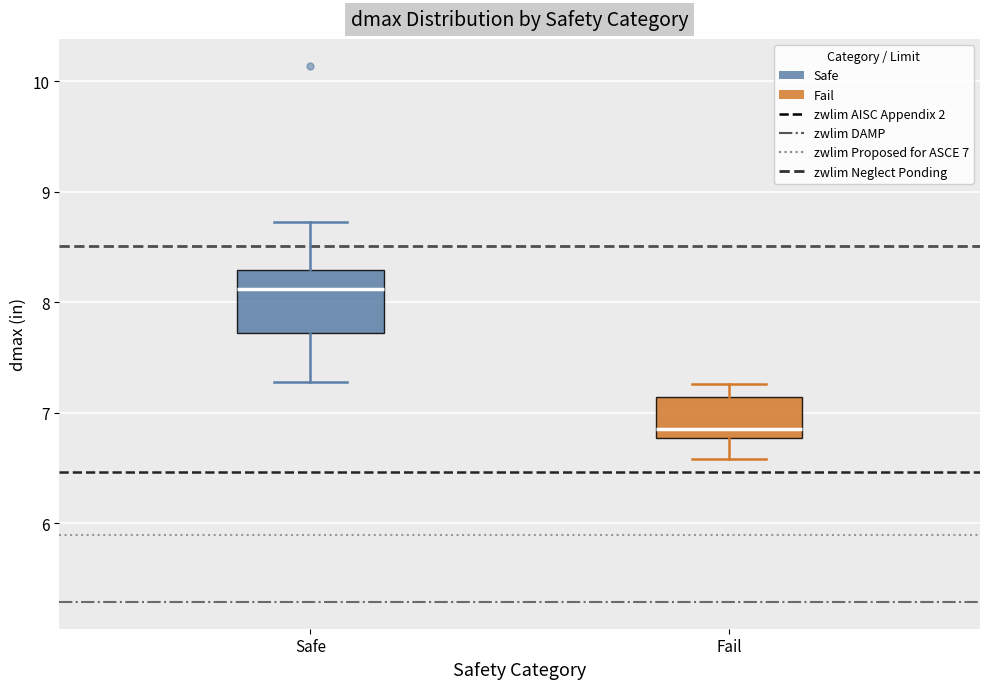

Reading left to right, read every box against the y-axis: the position of its median line, the range the box covers, and the ends of its whiskers. The values are not printed on the chart, so give them approximately, as read against the axis.

Safe: median 8.1, box 7.7 to 8.3, whiskers 7.3 to 8.7
Fail: median 6.9, box 6.8 to 7.1, whiskers 6.6 to 7.3